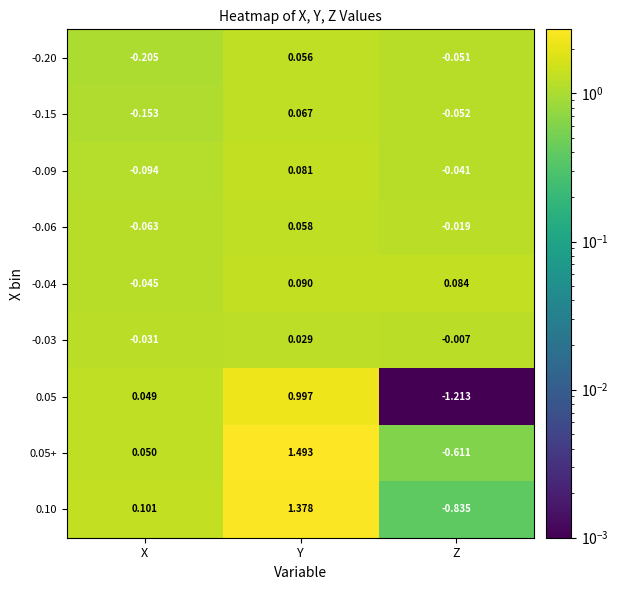

Is the value of -0.20 at Z greater than the value of -0.04 at Y?

No